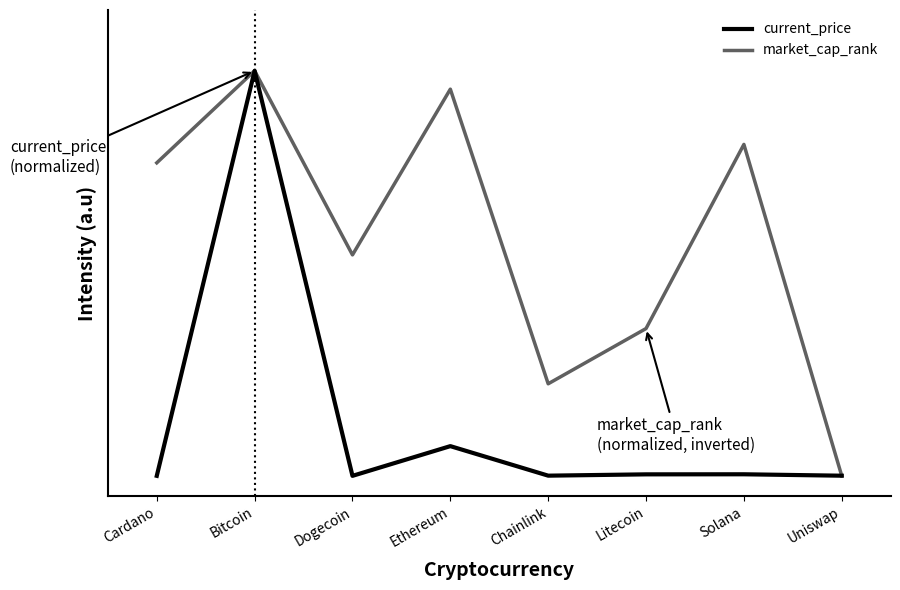

What are all the series names shown in the legend?

current_price, market_cap_rank